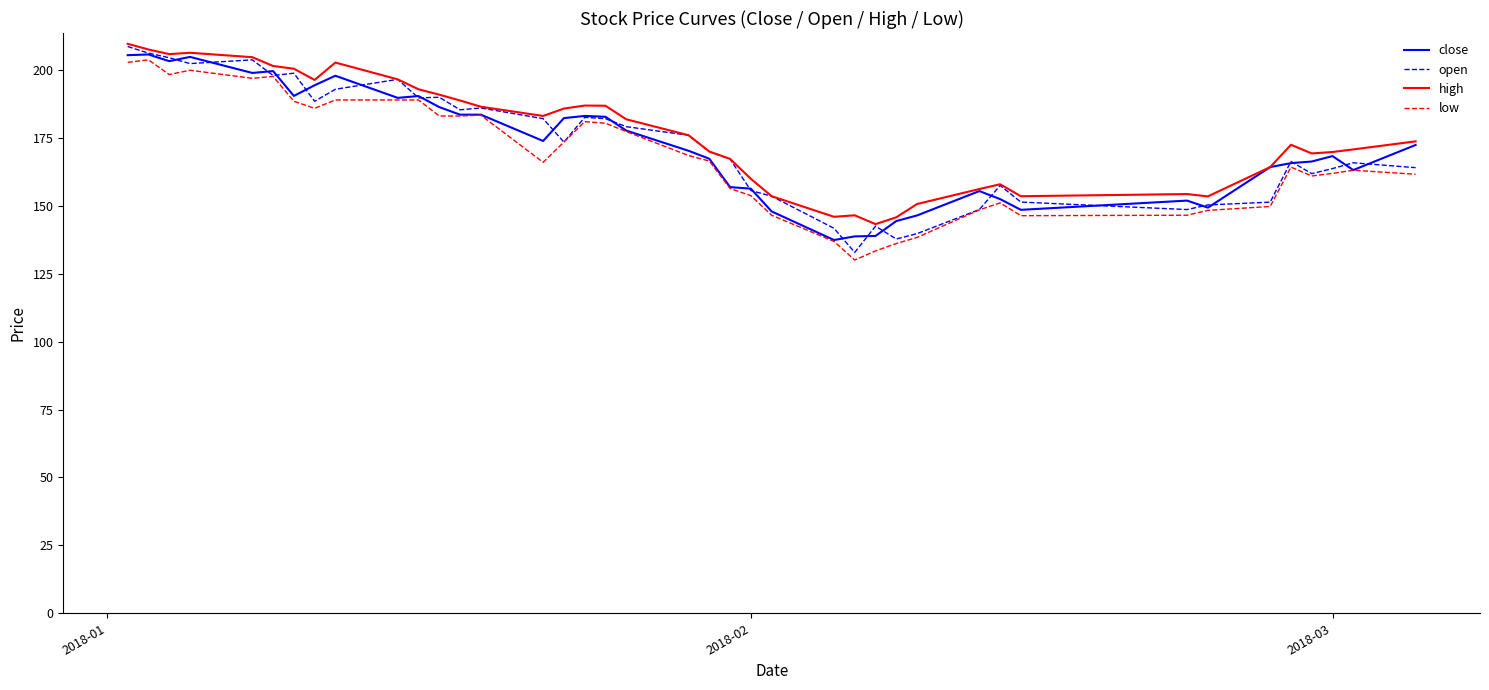

What is the maximum value shown in the chart?

209.7